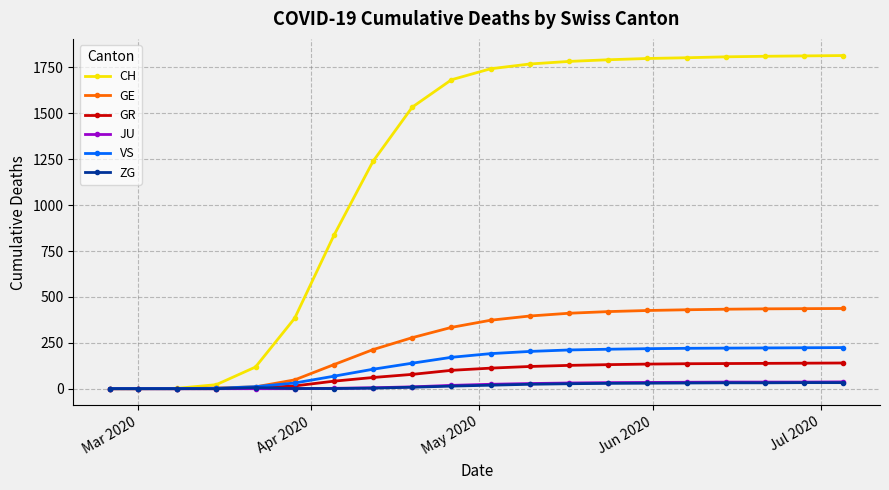

At how many categories does at least one series exceed 1177?

13